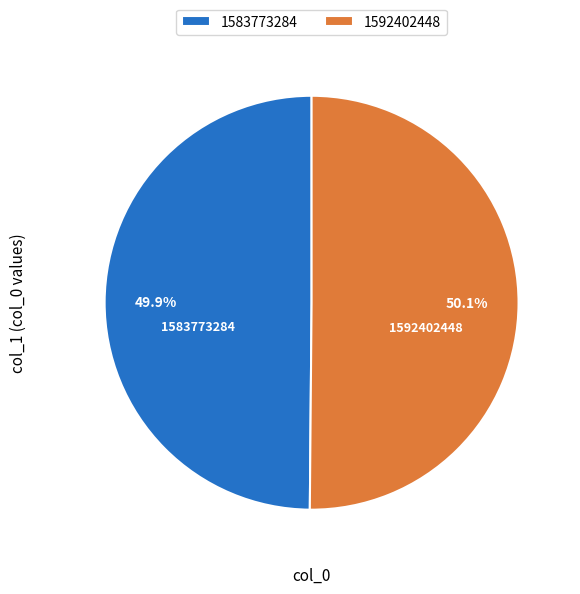

Approximately how many times larger is the value at 1583773284 compared to 1592402448?

1.0